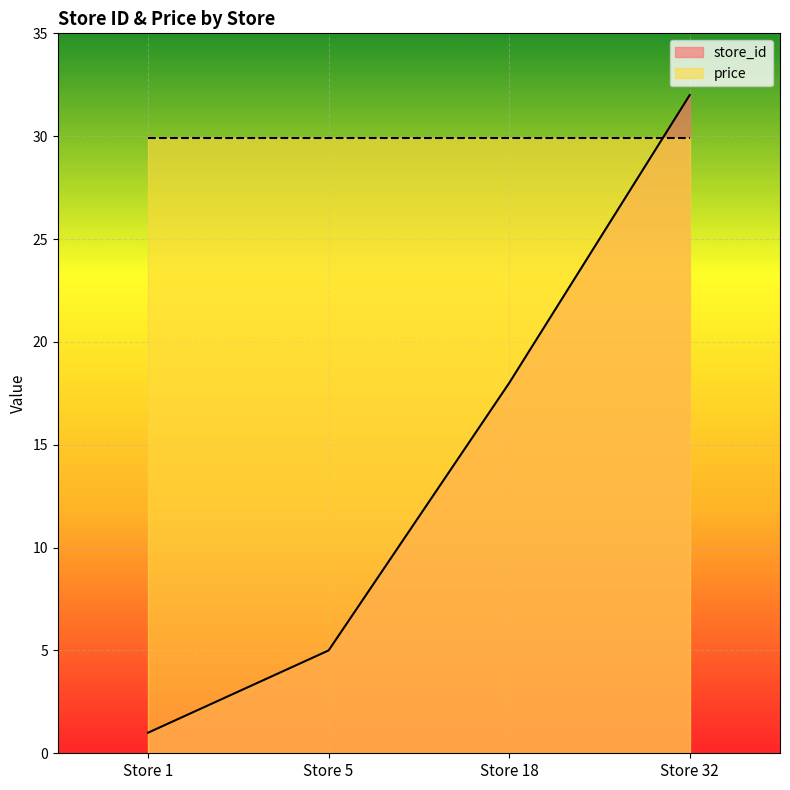

What is the value of the 2nd point from the left?

5